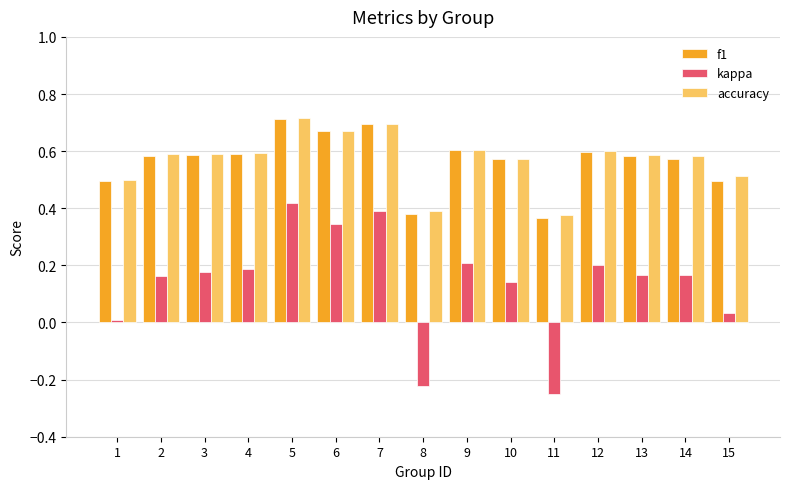

The value of kappa at 12 is 0.2. True or false?

True